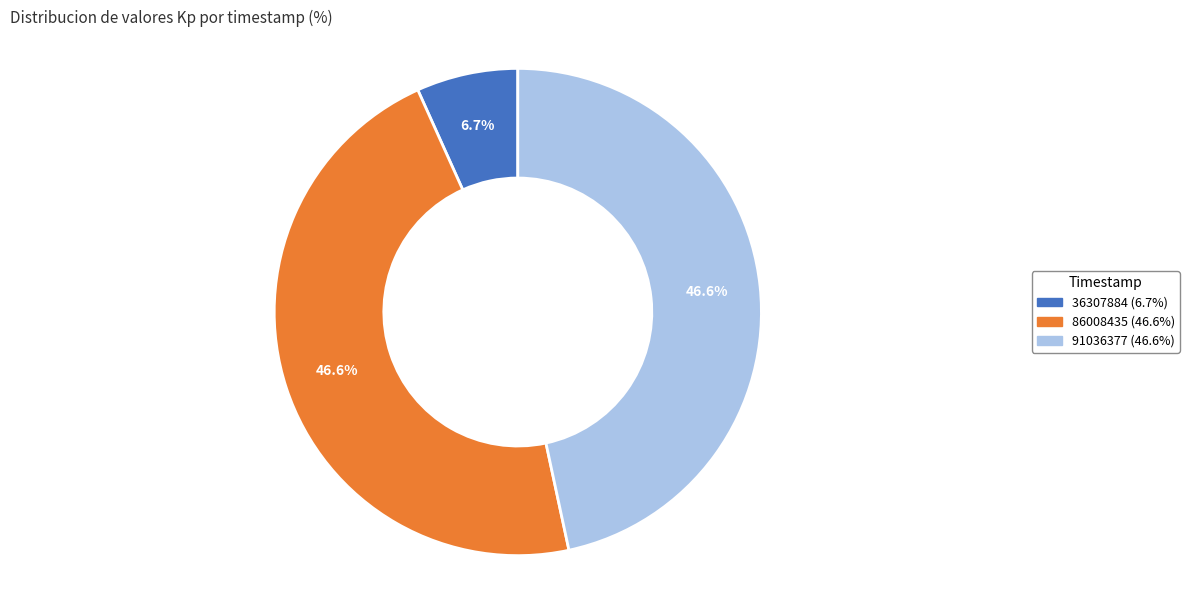

What is the ratio of the value at 86008435 to the value at 91036377?

1.0